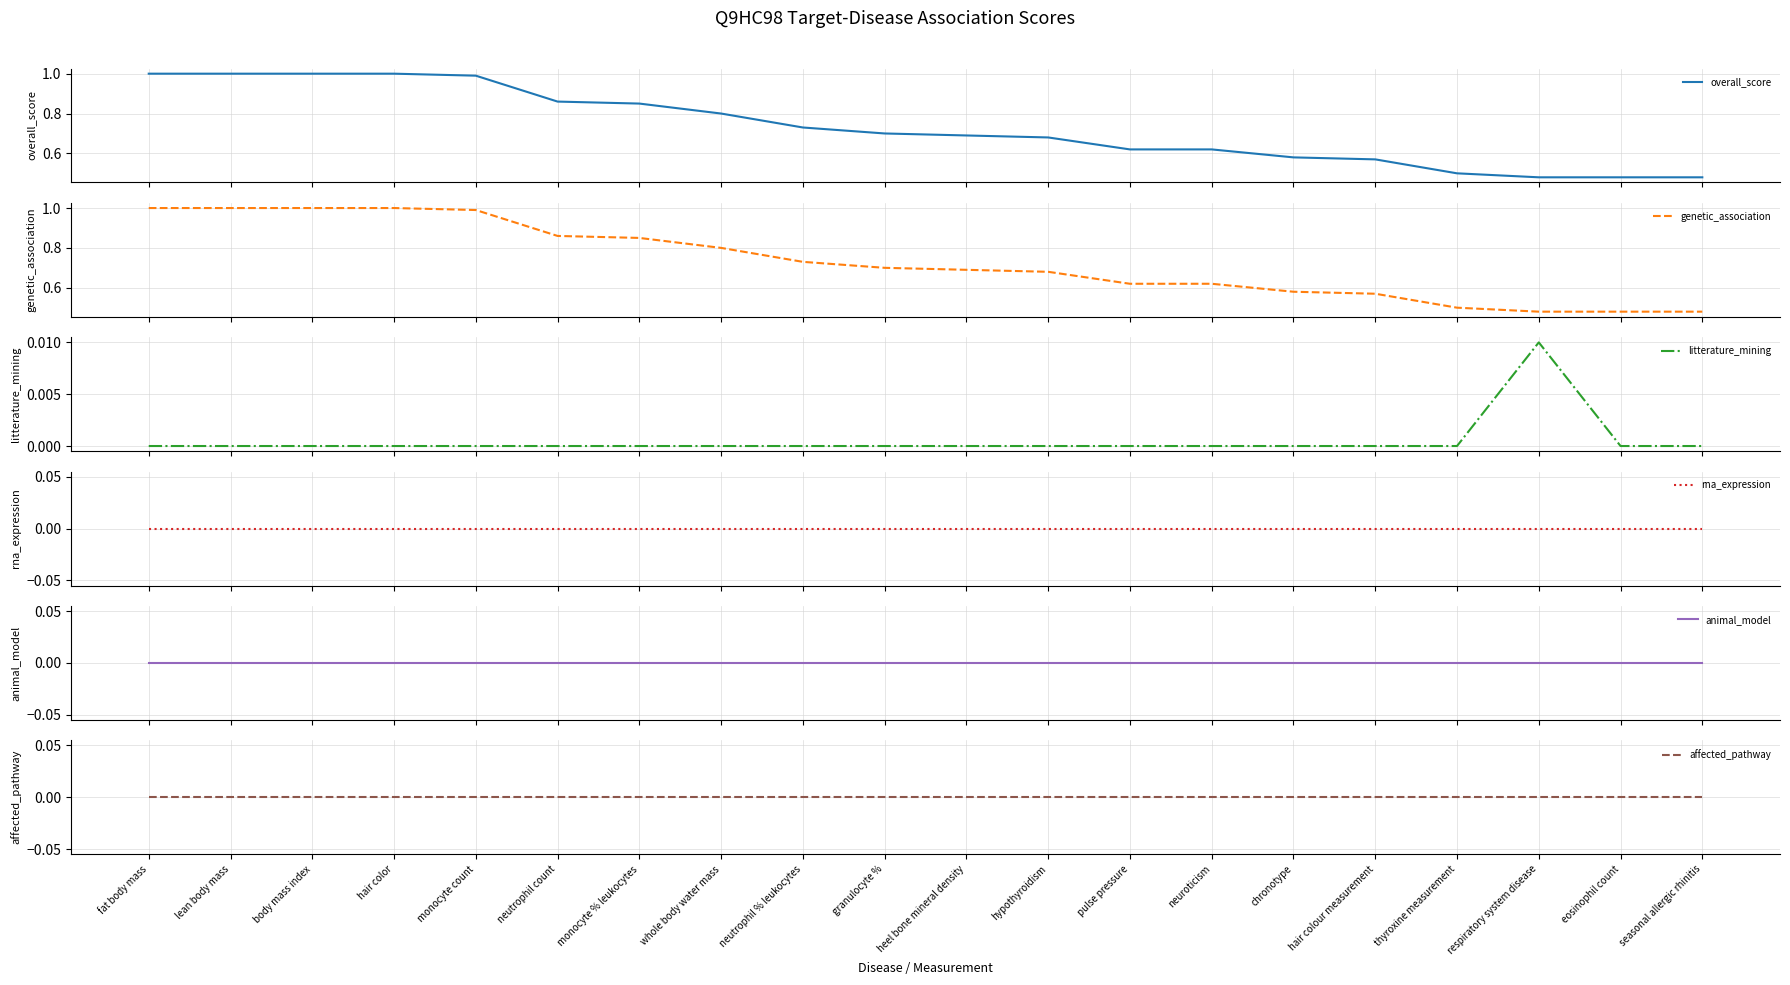

What is the difference between the maximum and minimum values in the overall_score series?

0.5